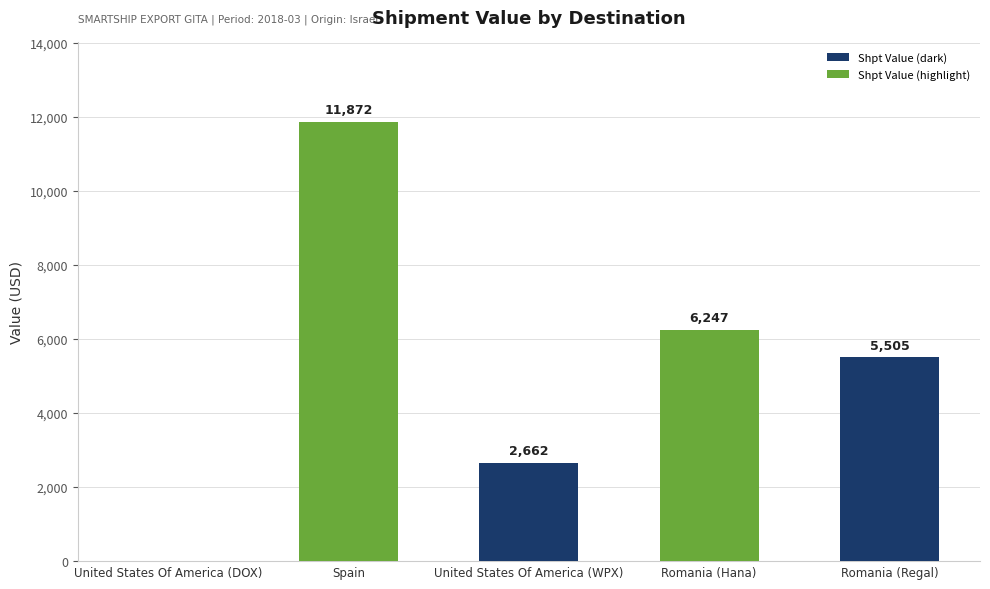

Are the bars horizontal?

No